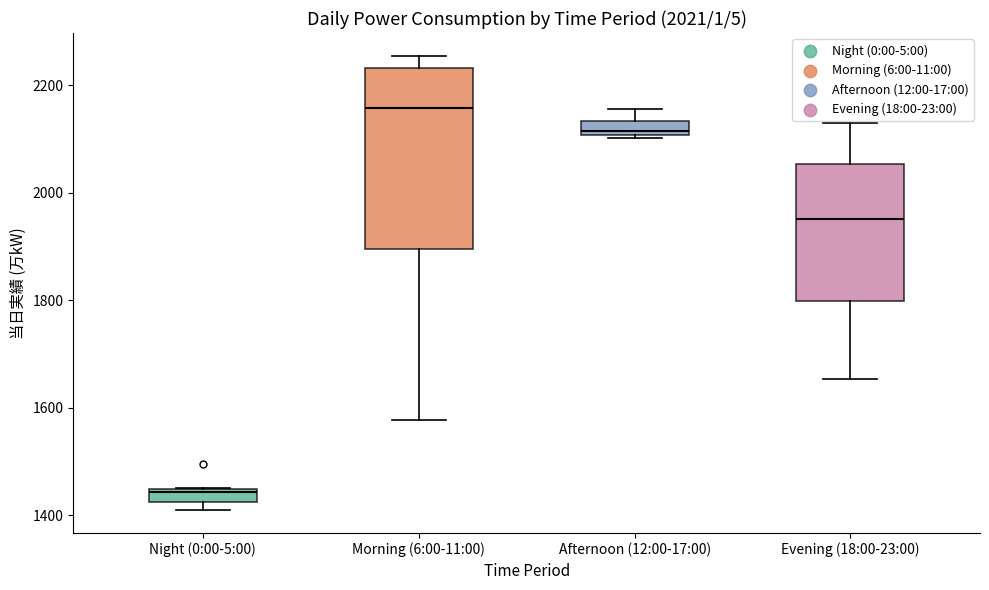

Which box is the tallest, from its lower edge to its upper edge?

Morning (6:00-11:00)